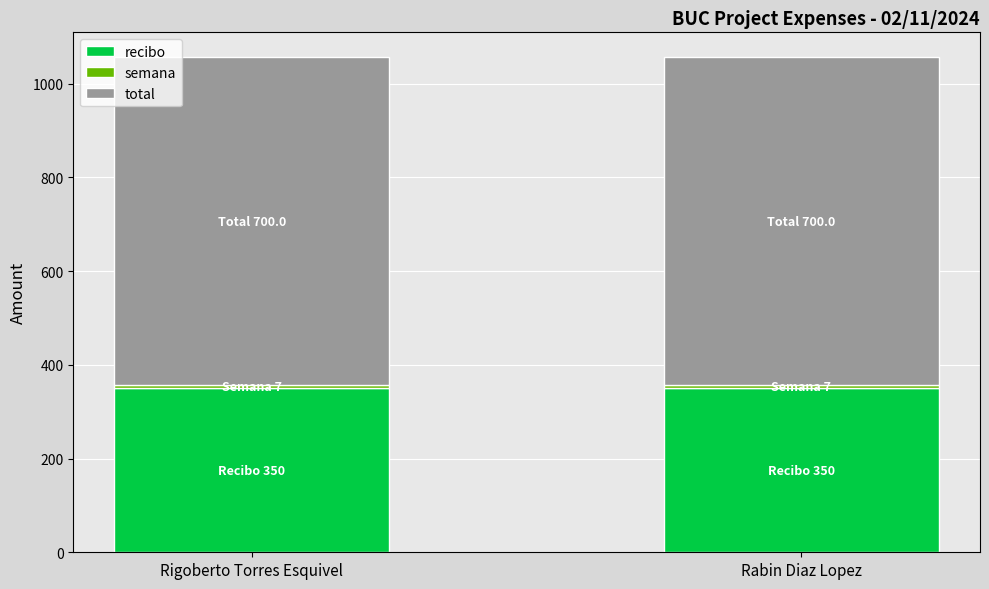

Is it true that recibo equals 546 at Rabin Diaz Lopez?

False